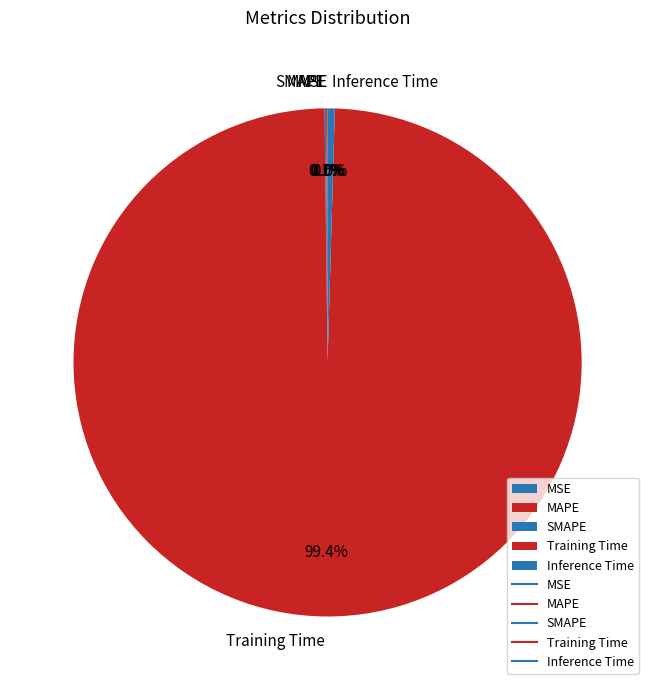

Which slice is the largest?

Training Time